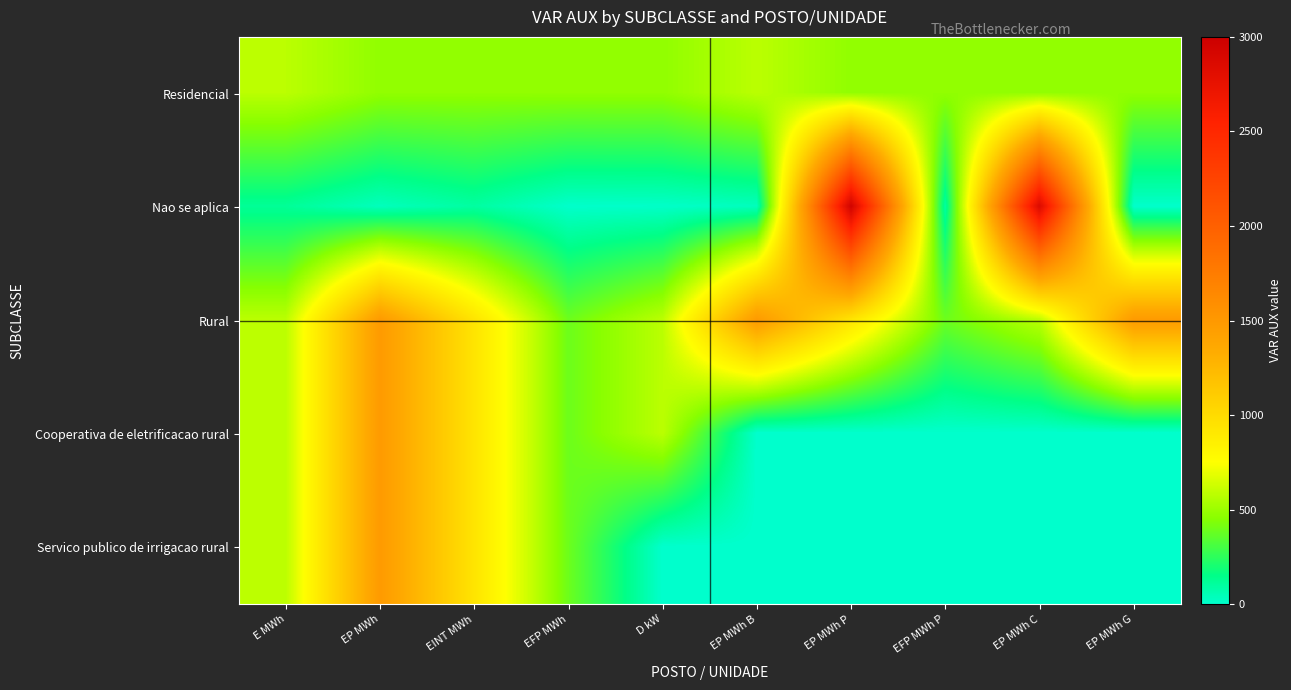

List the series in order of their peak value, lowest first.

Residencial, Rural, Cooperativa de eletrificacao rural, Servico publico de irrigacao rural, Nao se aplica